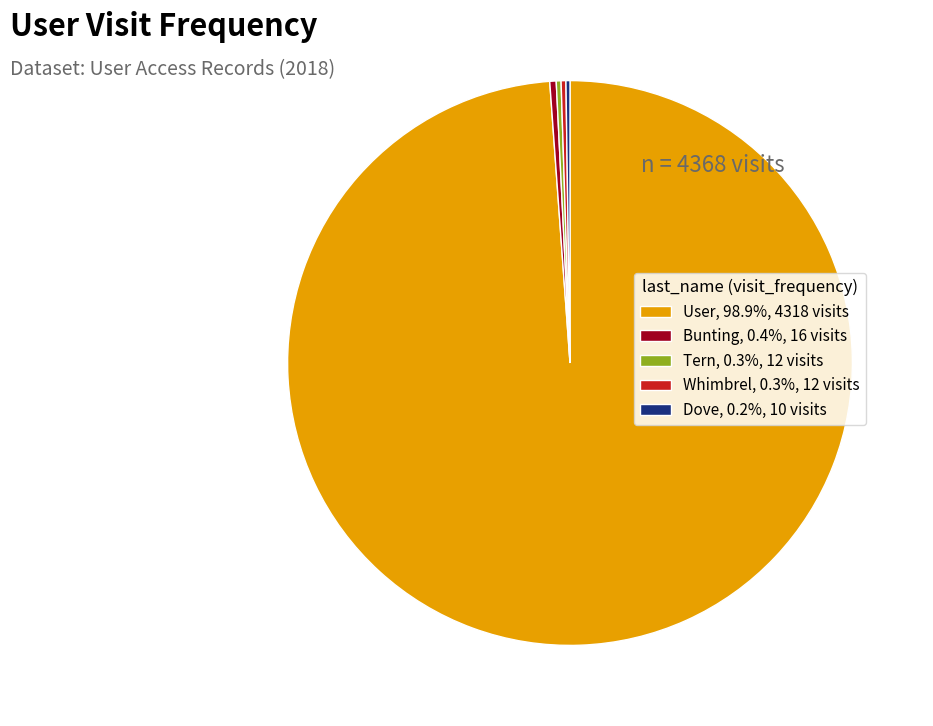

Which slice is the largest?

User